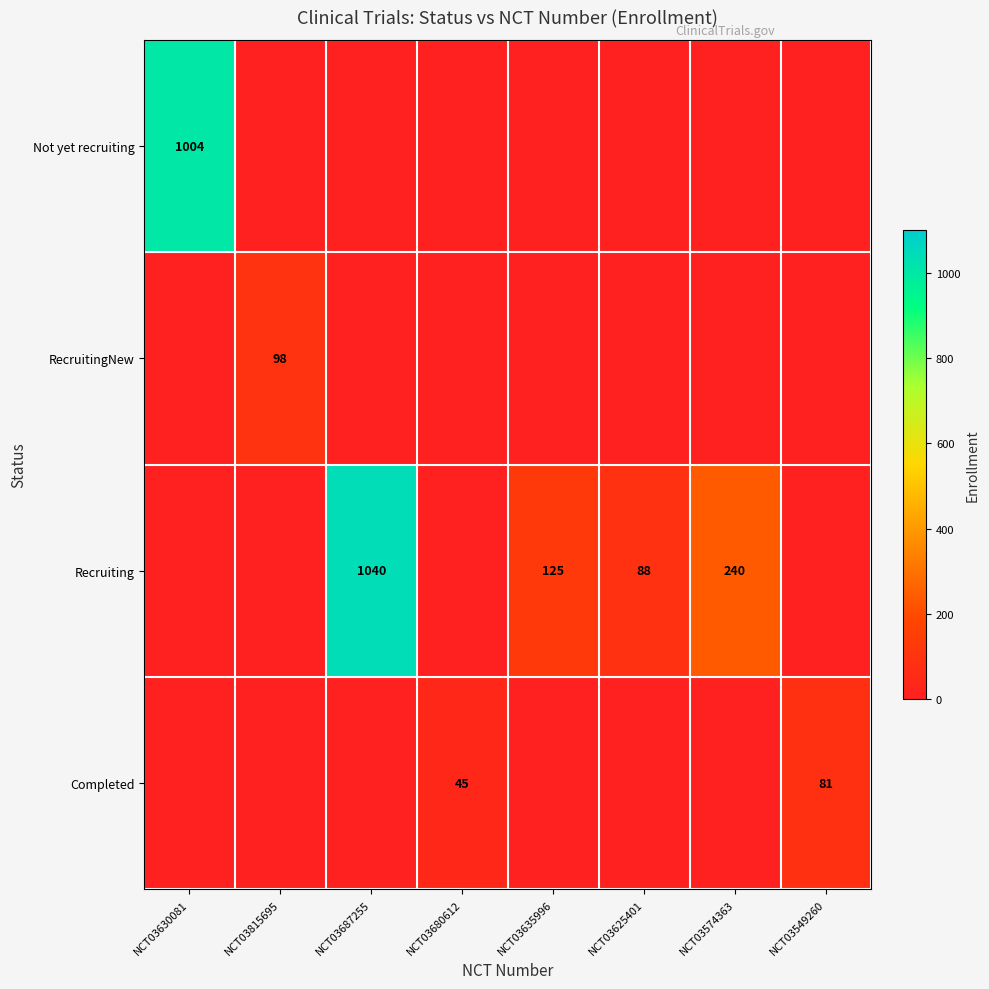

The RecruitingNew series shows 35 at NCT03815695. True or false?

False